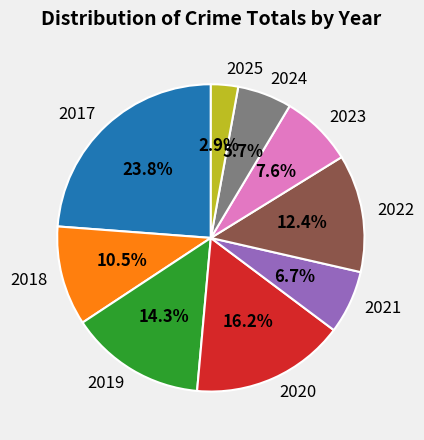

Does 2023 account for over 50% of the chart?

No